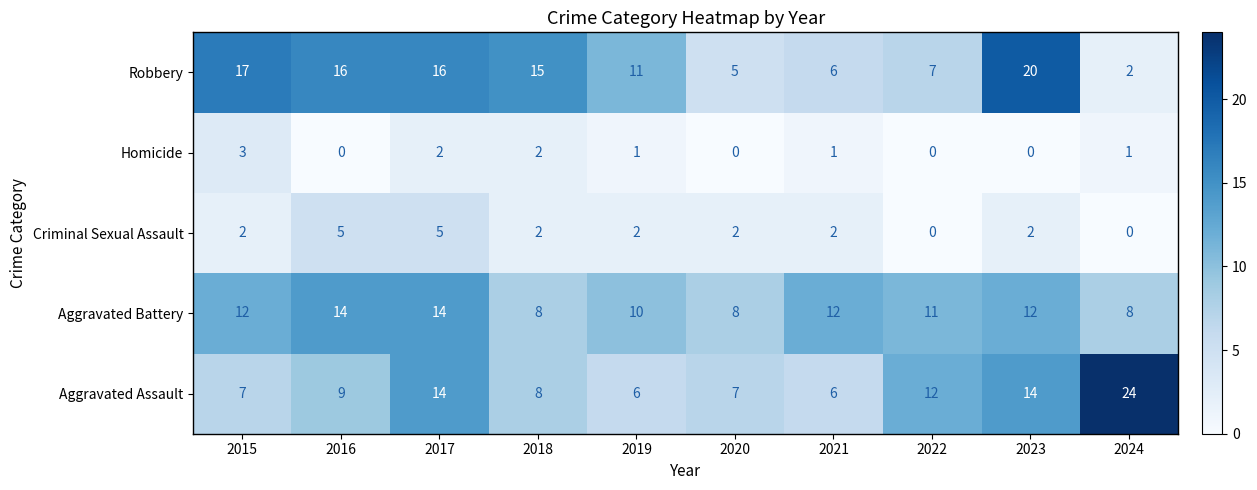

The Aggravated Battery series shows 5 at 2021. True or false?

False